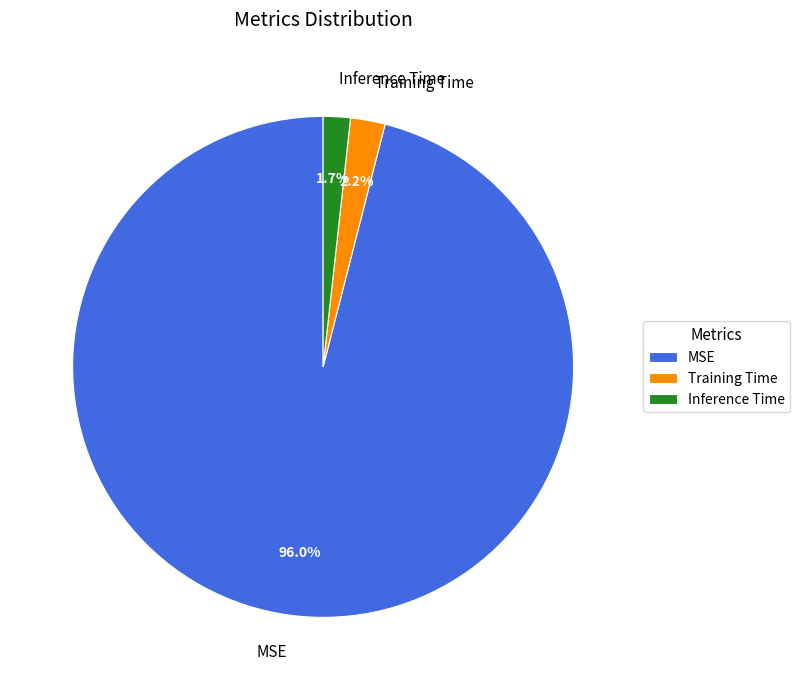

Which slice is the largest?

MSE